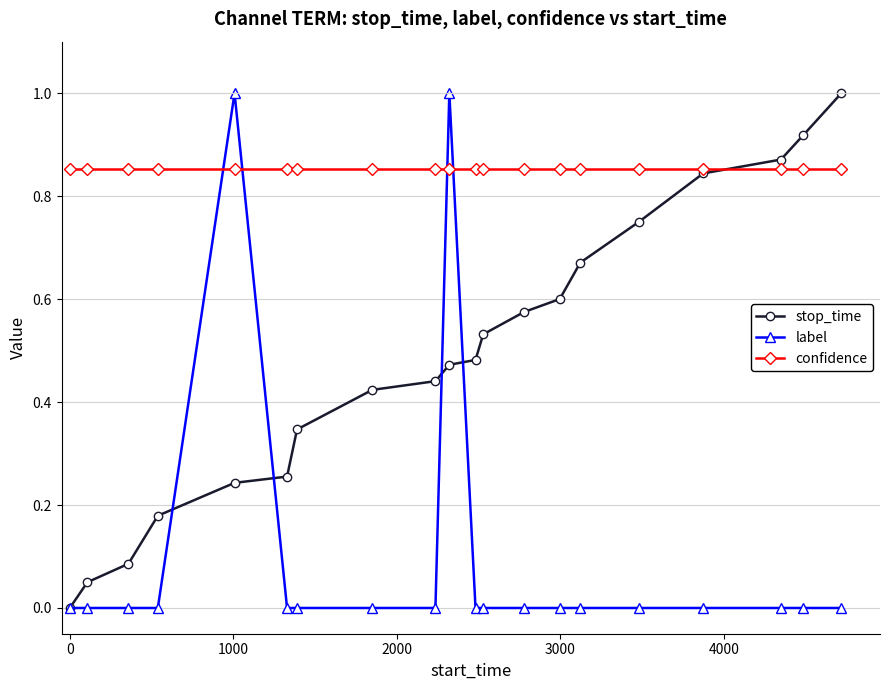

Count the number of categories in the chart.

20